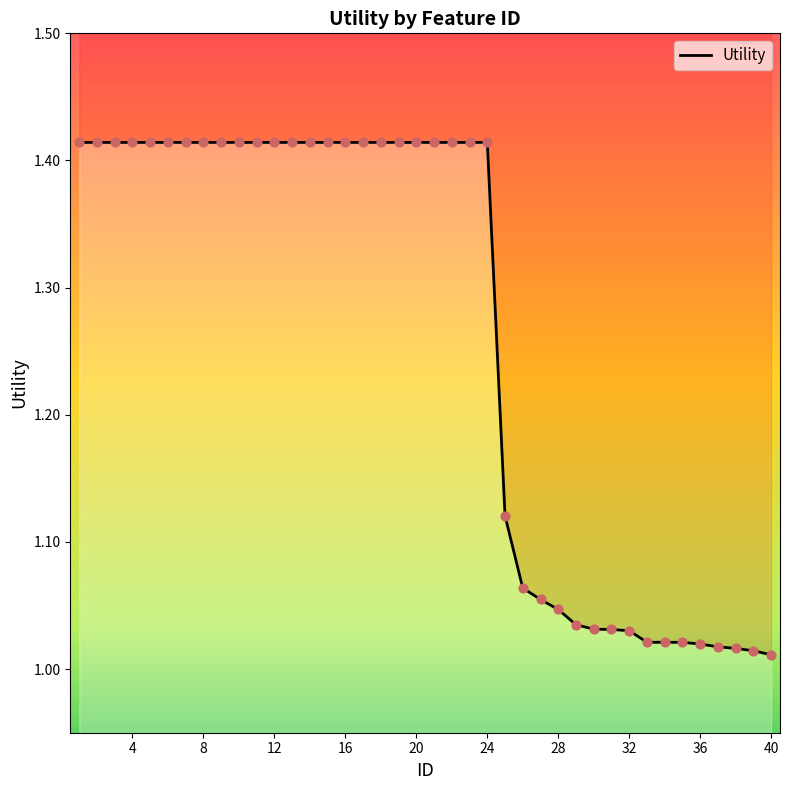

Which has a higher value, 20 or 27?

20